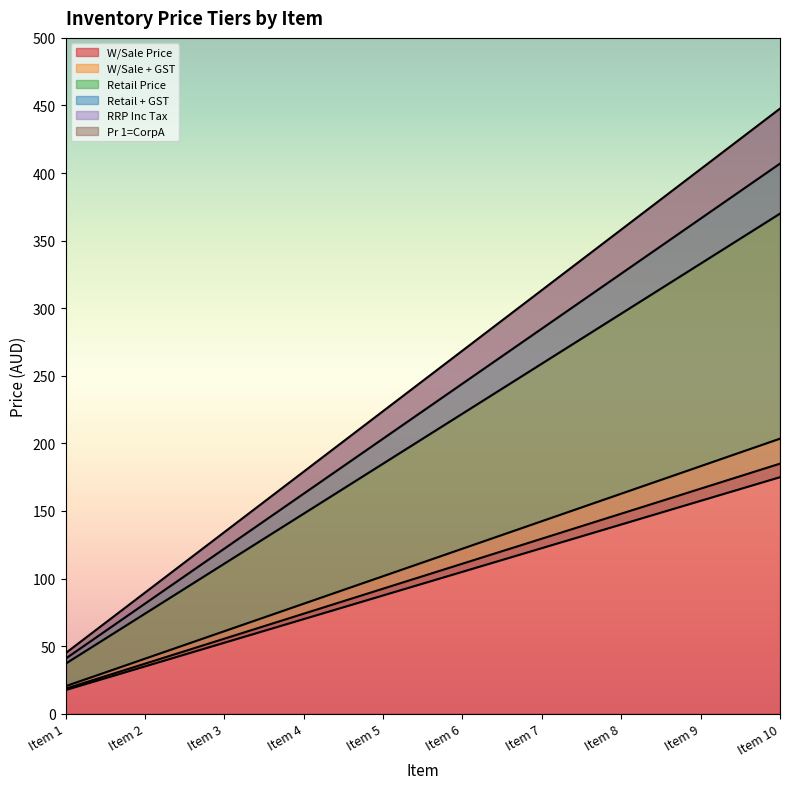

What is the difference between the maximum and minimum values in the Retail + GST series?

333.0